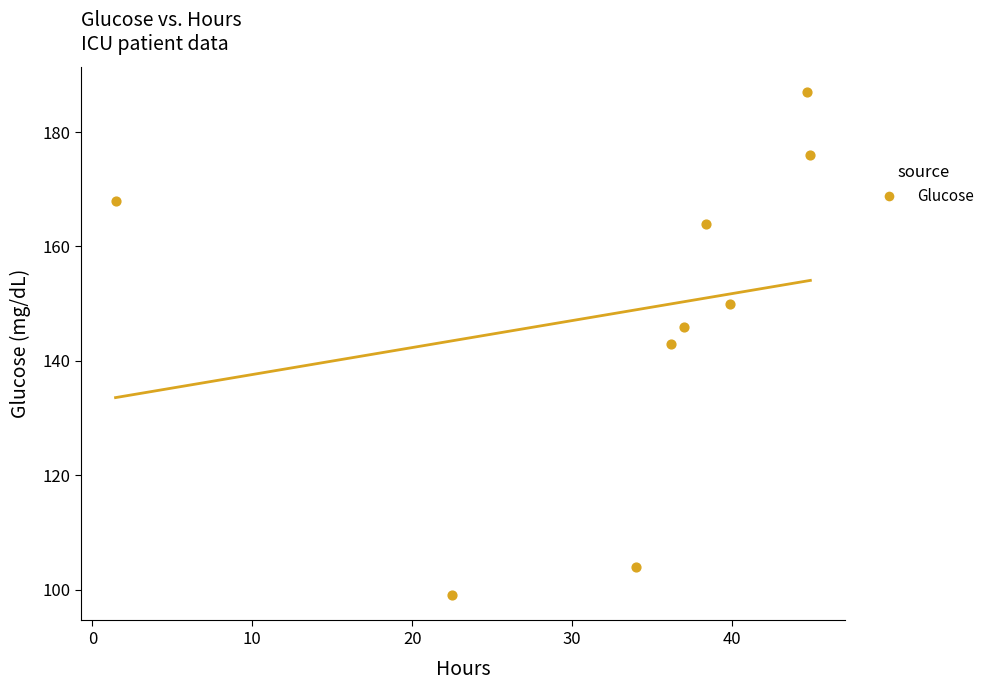

What is the average Y value?

149